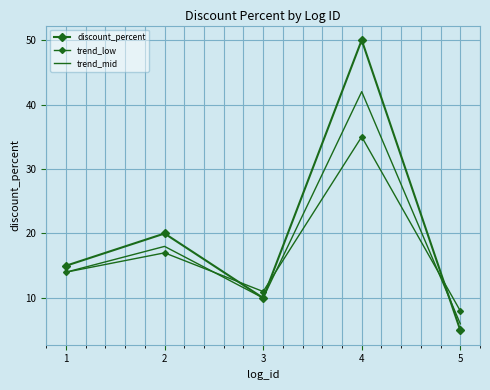

Reading left to right, extract all data points from this chart.

discount_percent: 15	20	10	50	5
trend_low: 14	17	11	35	8
trend_mid: 14	18	10	42	6